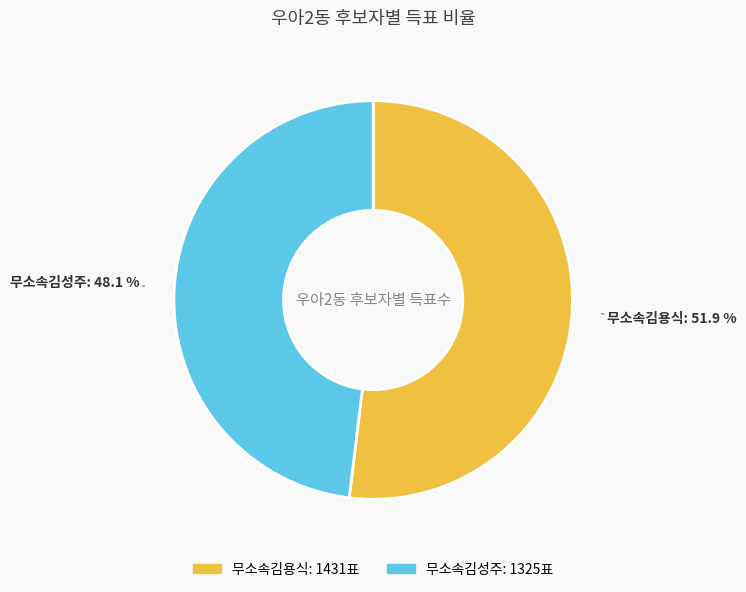

Count the number of slices in the pie.

2